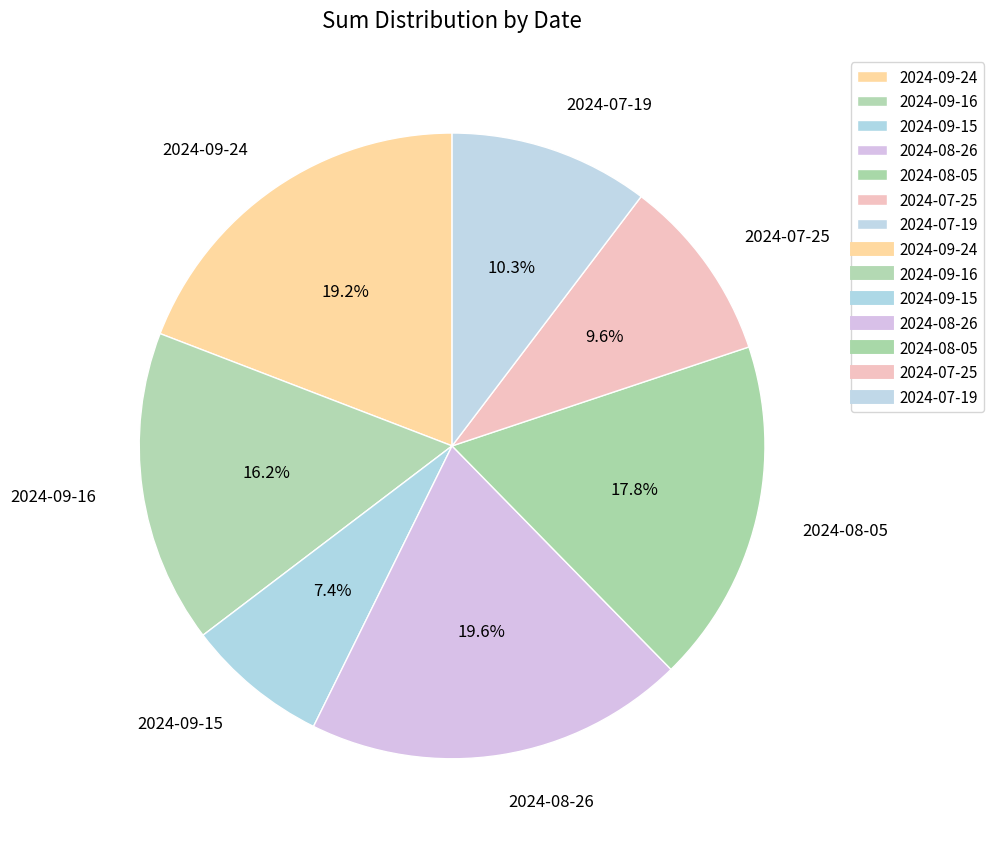

How much of the chart is everything except 2024-09-16?

83.8%